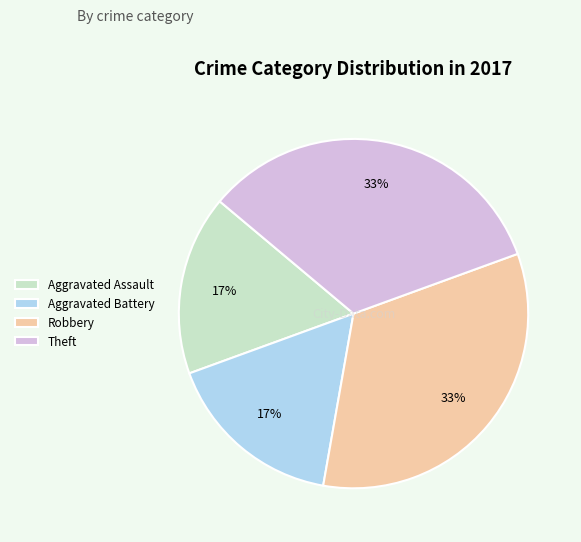

True or false: Aggravated Assault accounts for 11% of the total.

False